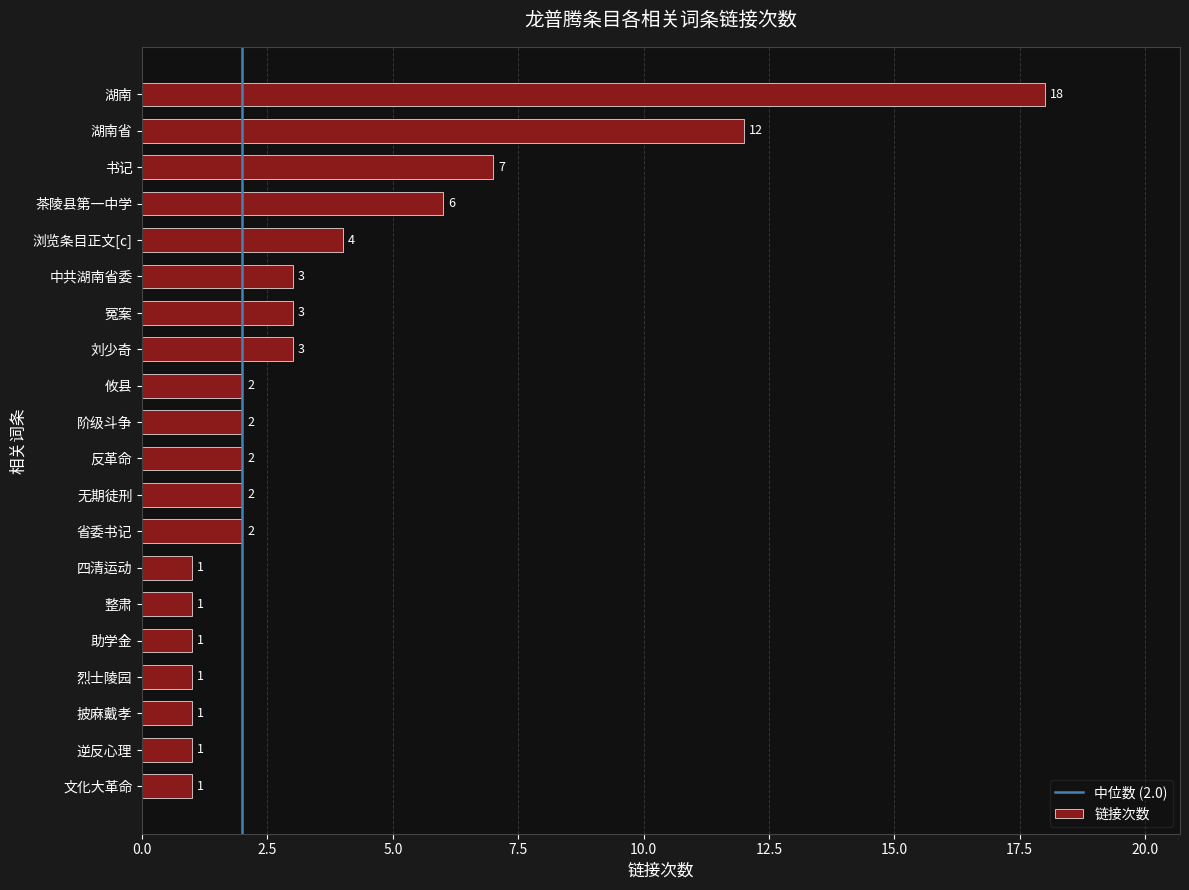

What is the minimum value shown in the chart?

1